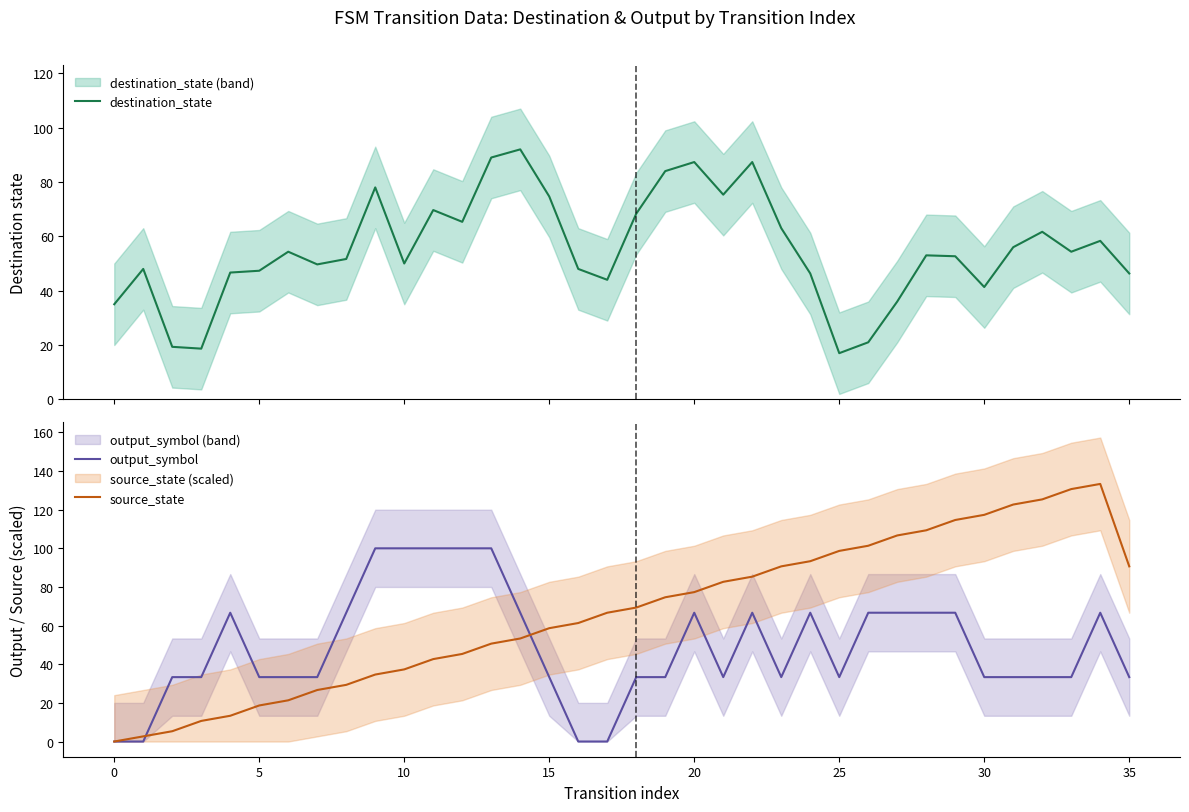

What is the maximum value for destination_state?

92.0